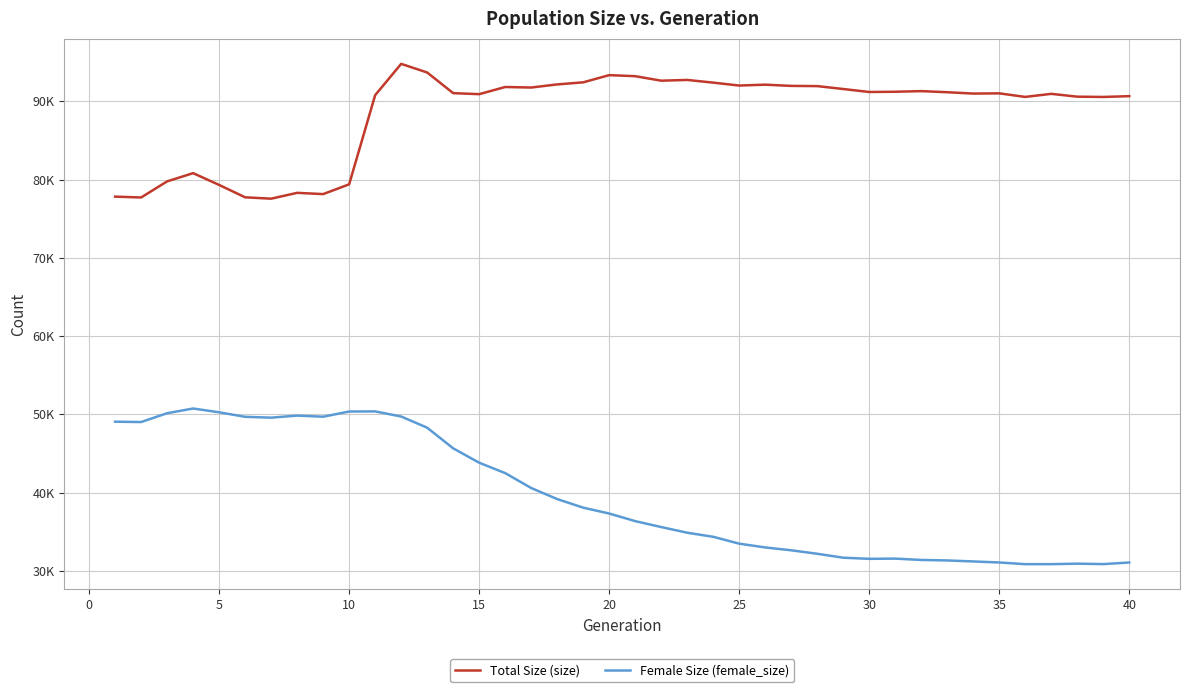

What are all the series names shown in the legend?

Total Size (size), Female Size (female_size)